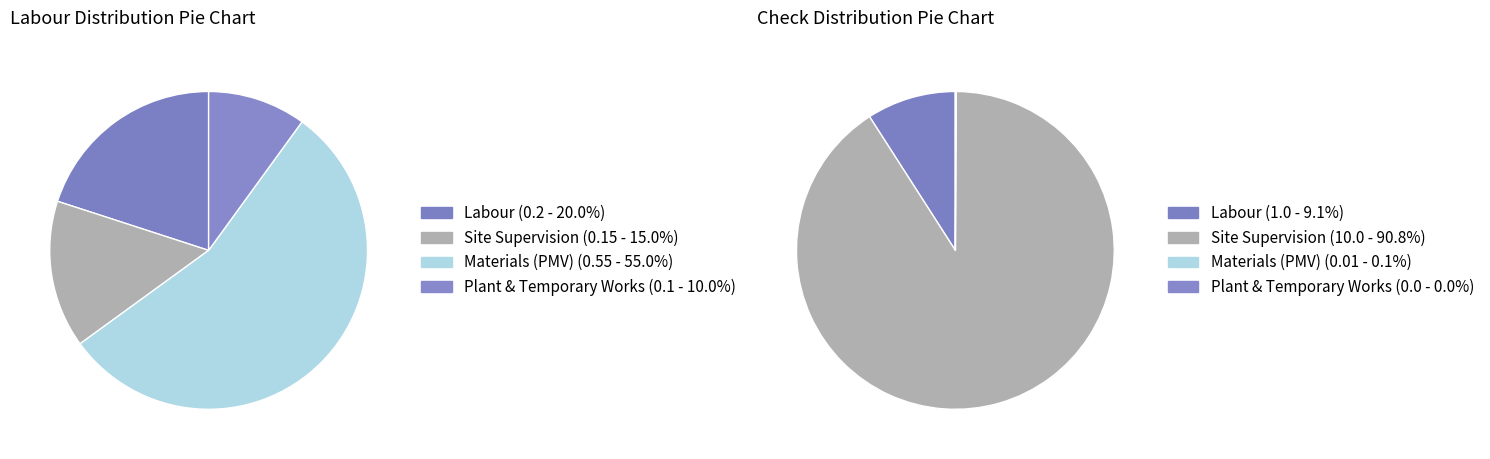

To the nearest percent, what percentage of the pie is Site Supervision?

91%